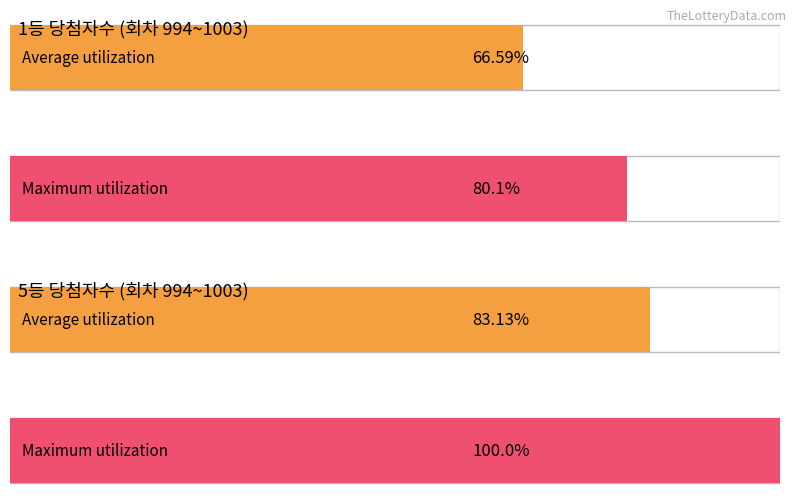

Which series changed the most between 1002 and 1000?

5등 당첨자수